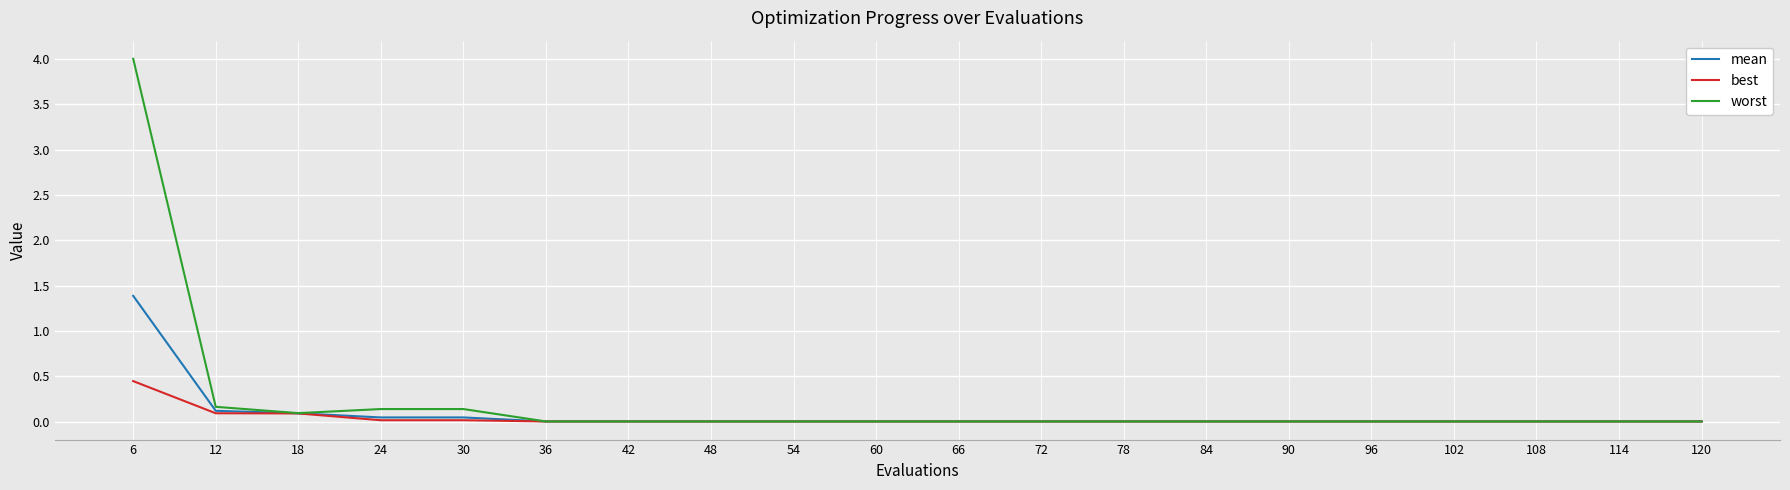

Which category has the highest value across all series?

6